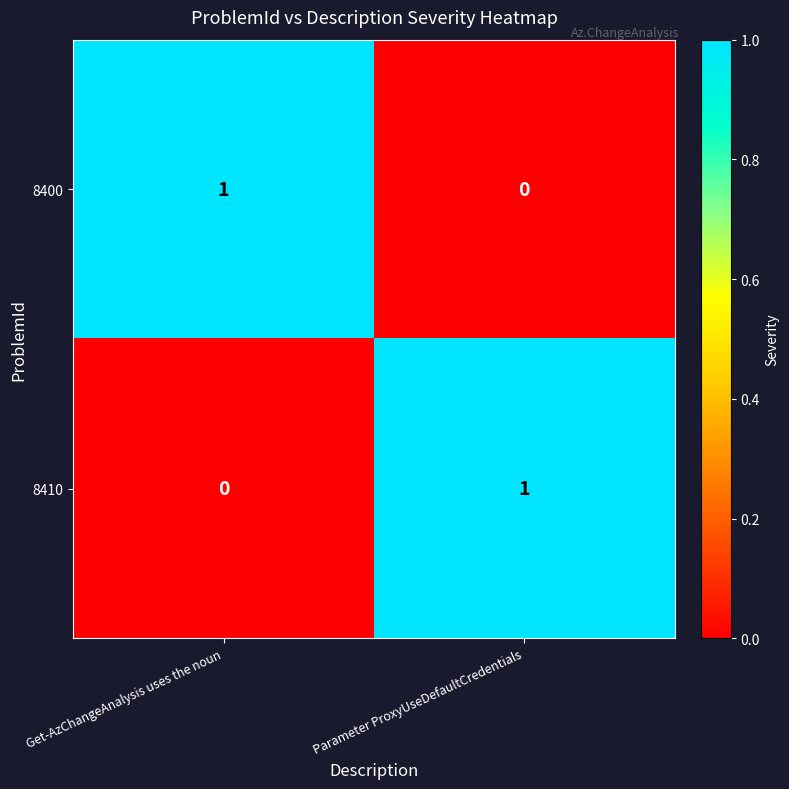

Where is 8400 nearest to the value 0?

Parameter ProxyUseDefaultCredentials